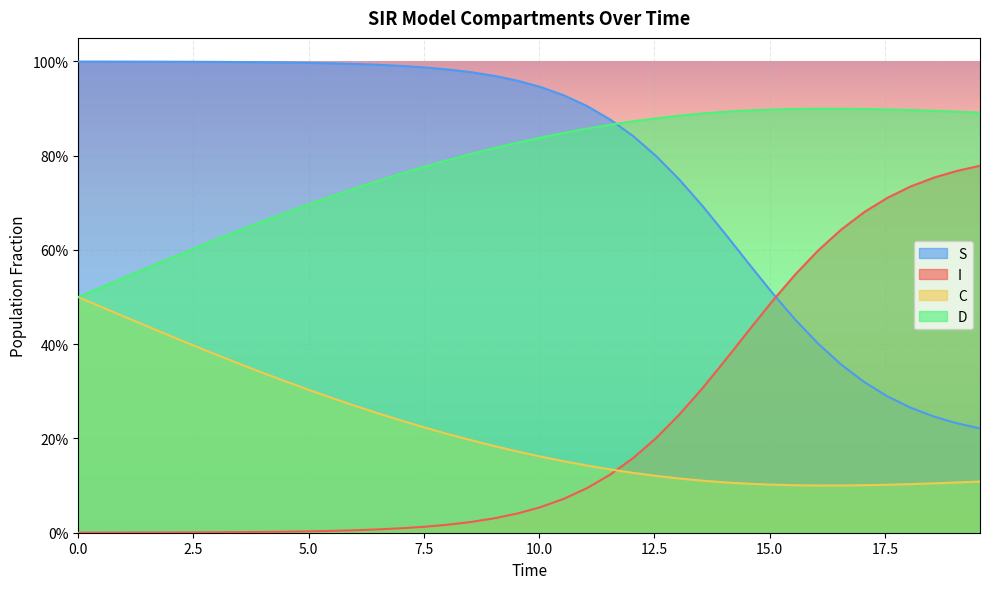

What is the value of the I point at the 31st from the left?

0.5